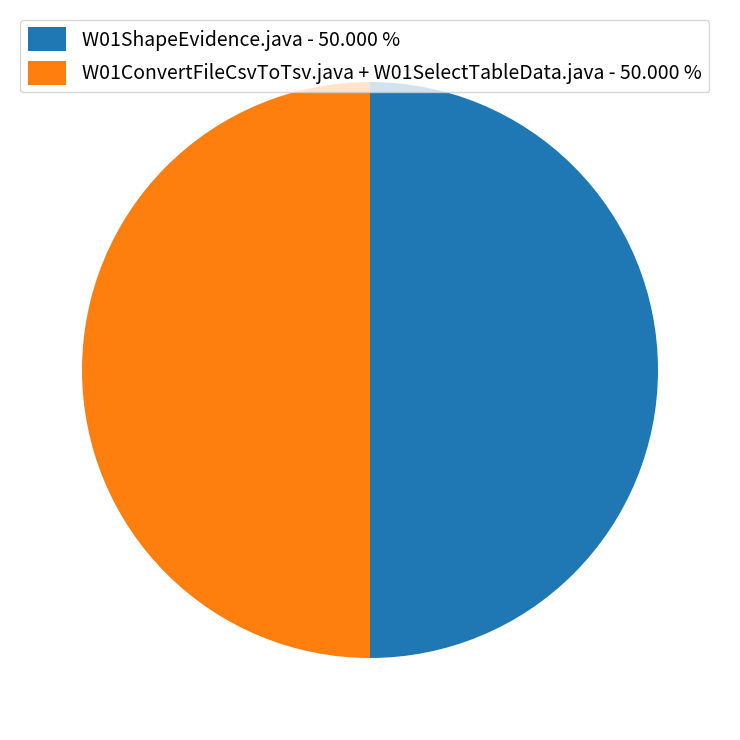

Approximately how many times larger is the value at W01ConvertFileCsvToTsv.java + W01SelectTableData.java - 50.000 % compared to W01ShapeEvidence.java - 50.000 %?

1.0